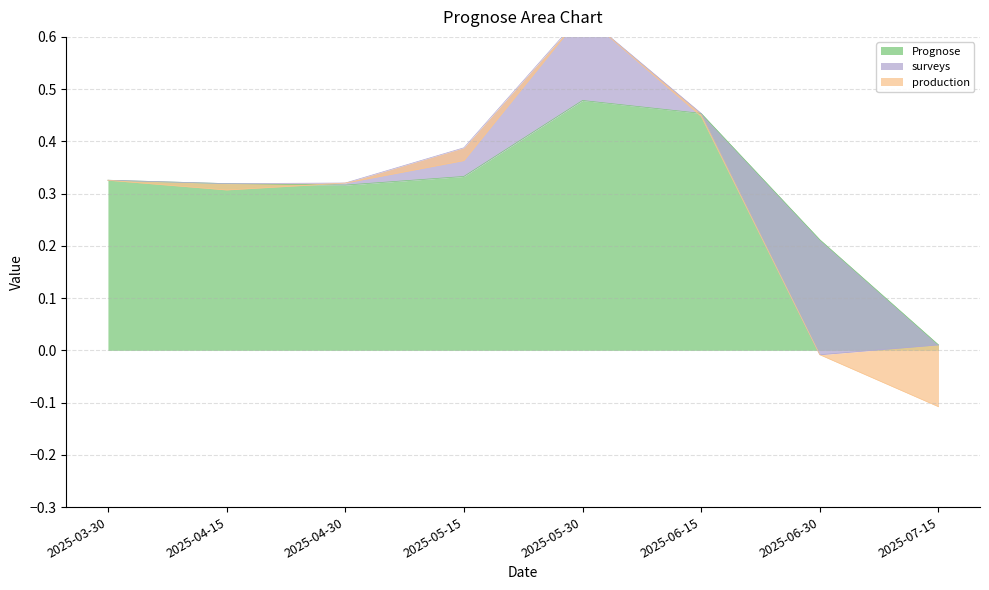

Where is Prognose nearest to the value 0?

2025-07-15